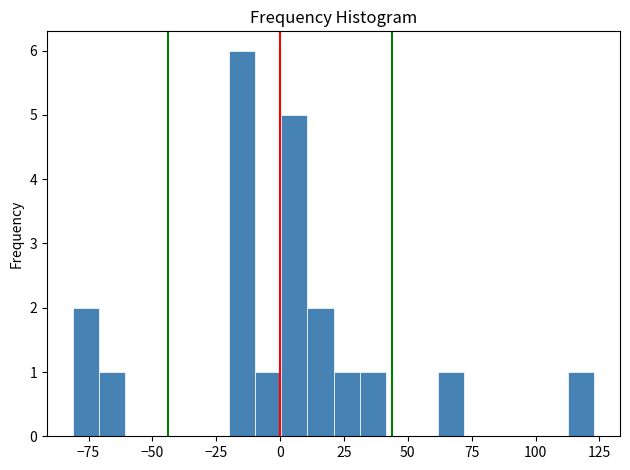

Read against the x-axis, roughly where is the centre of the tallest bar?

-15